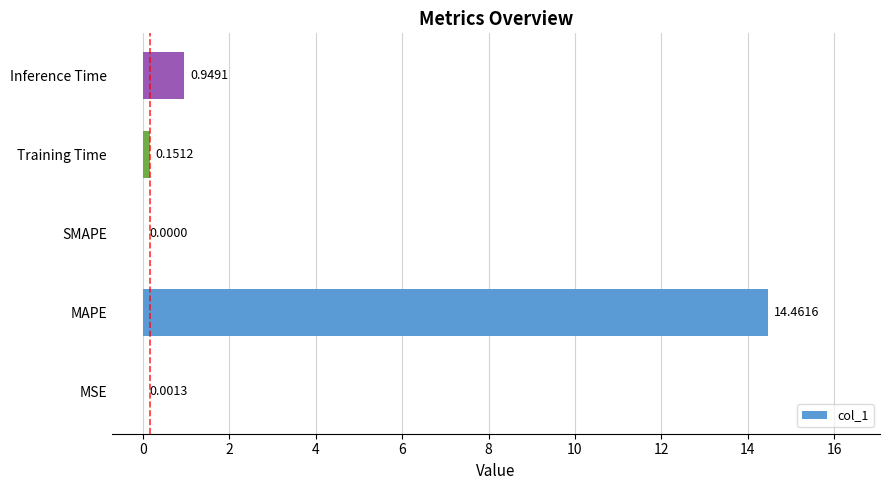

What is the sum of all values?

15.6